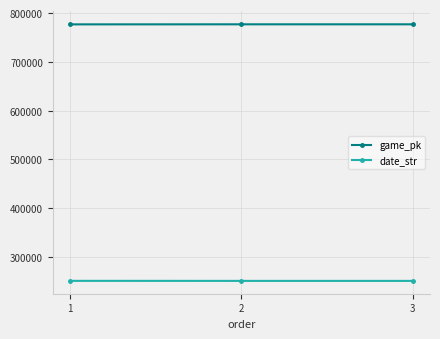

What is the smallest value displayed?

250729